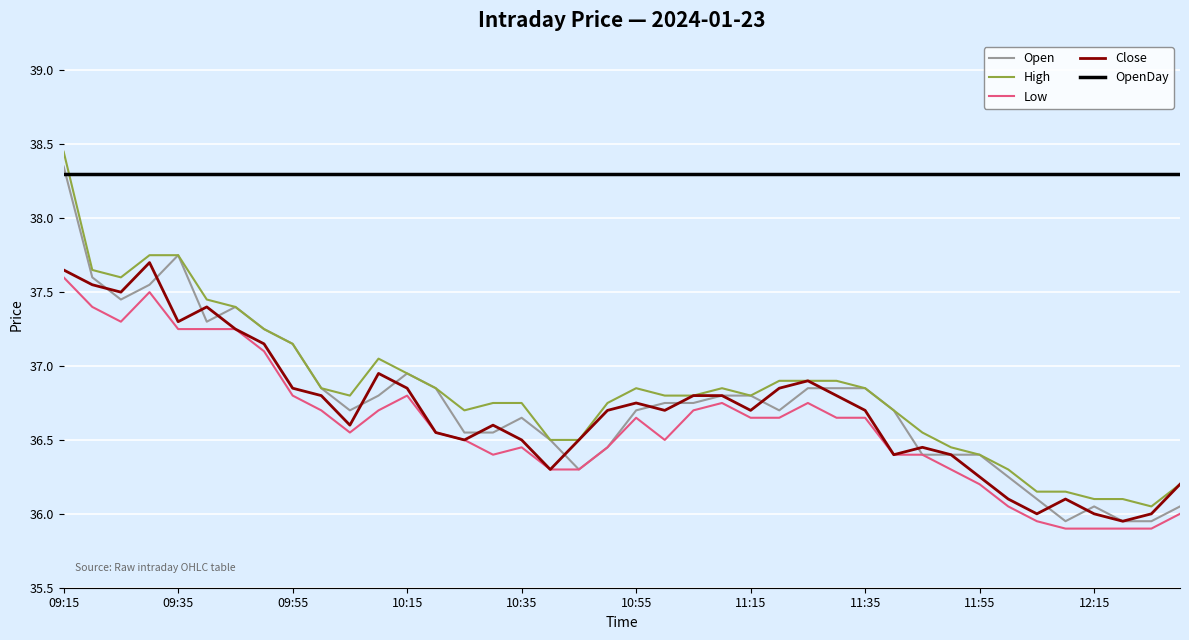

What is the smallest value displayed?

35.9